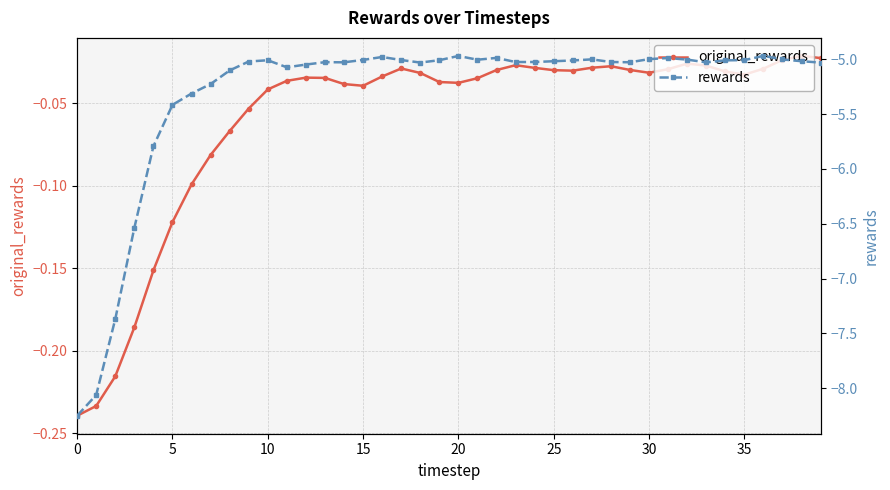

True or false: rewards and original_rewards cross at least once.

False